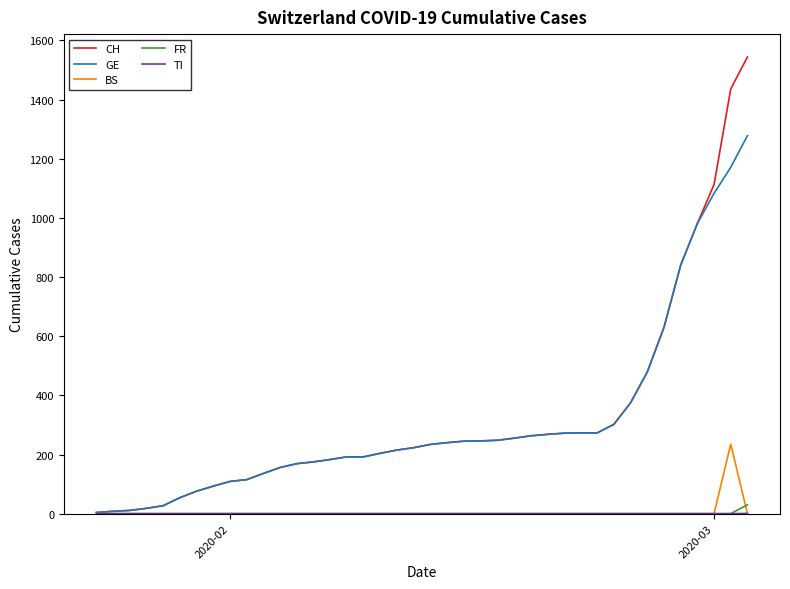

Which series has the largest range (max minus min)?

CH